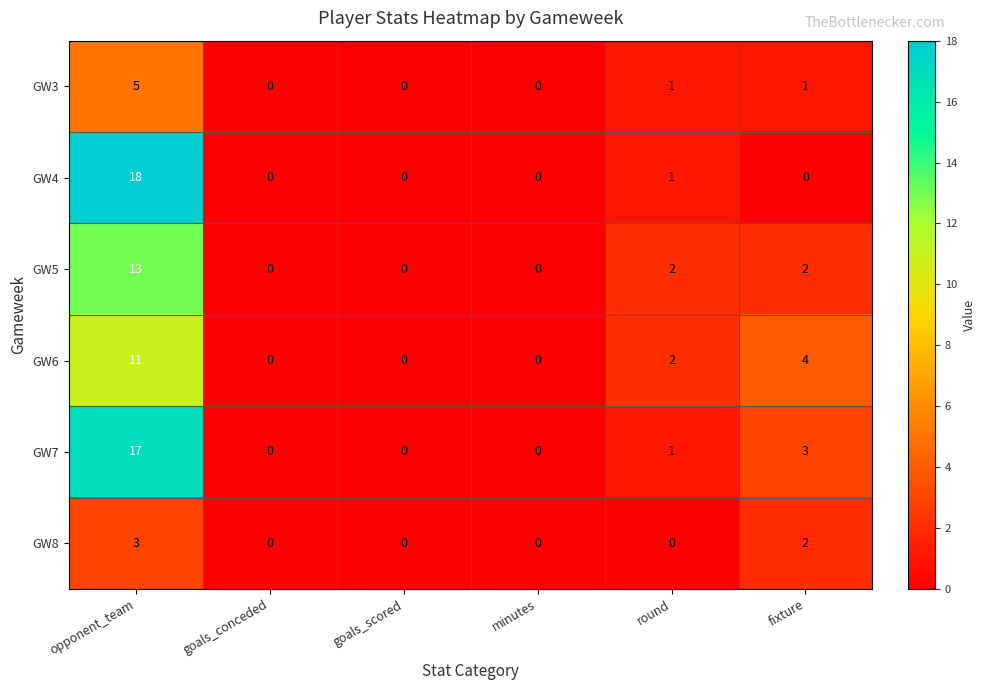

Count the GW5 values in the range 0 to 2.

5